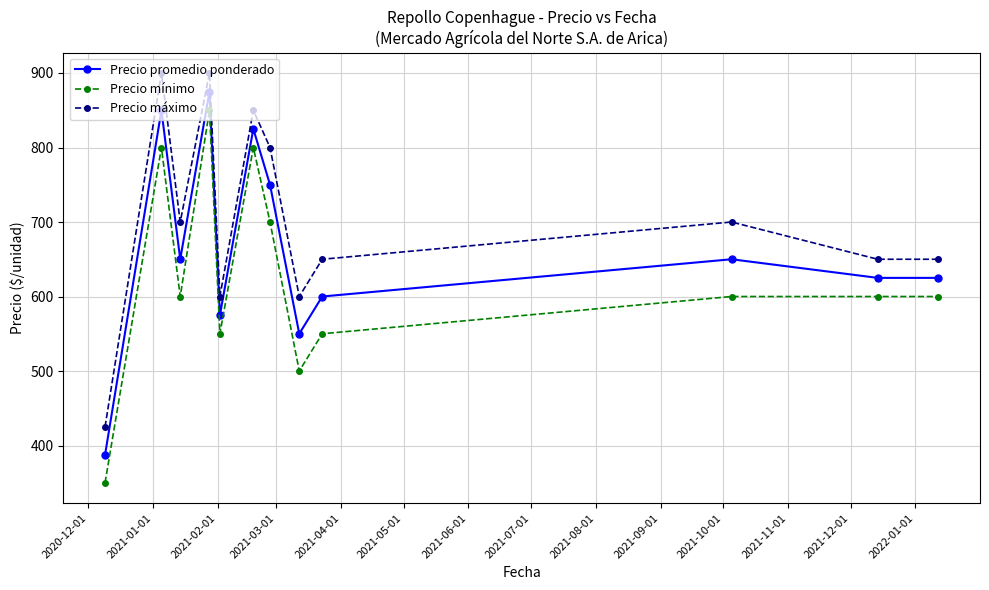

List the series in order of their peak value, lowest first.

Precio mínimo, Precio promedio ponderado, Precio máximo